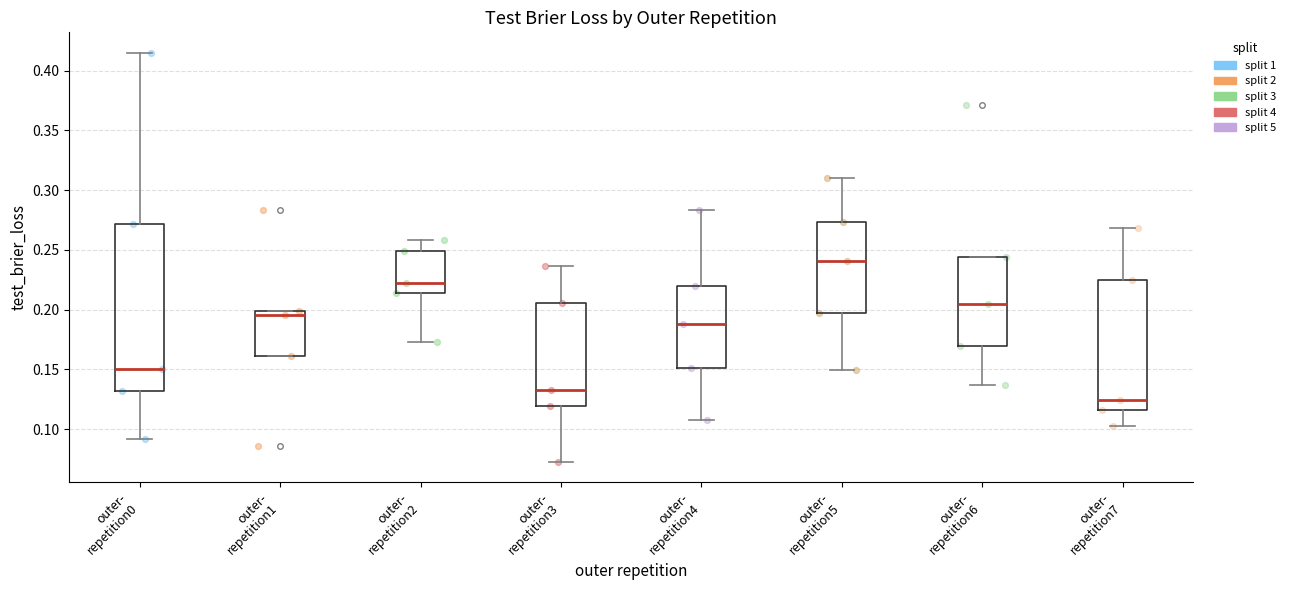

Comparing the boxes themselves (not the whiskers), which one is the tallest?

outer- repetition0